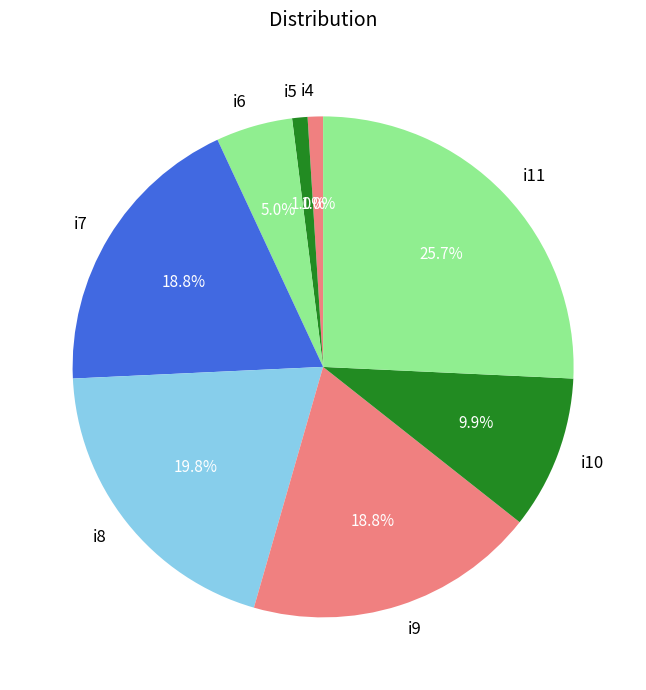

Is i5 the majority of the pie?

No